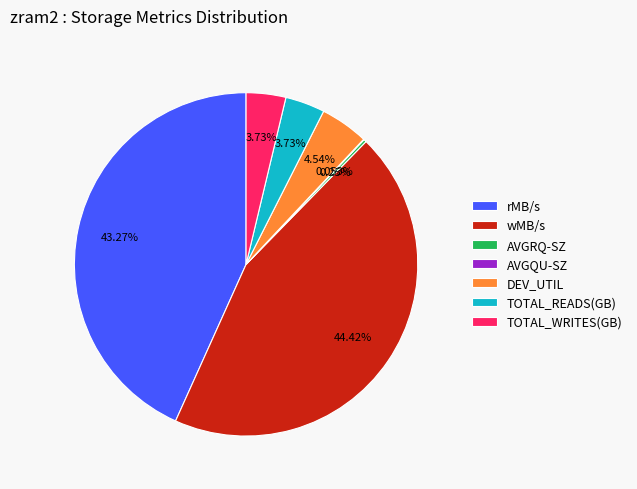

Which has a higher value, TOTAL_READS(GB) or wMB/s?

wMB/s